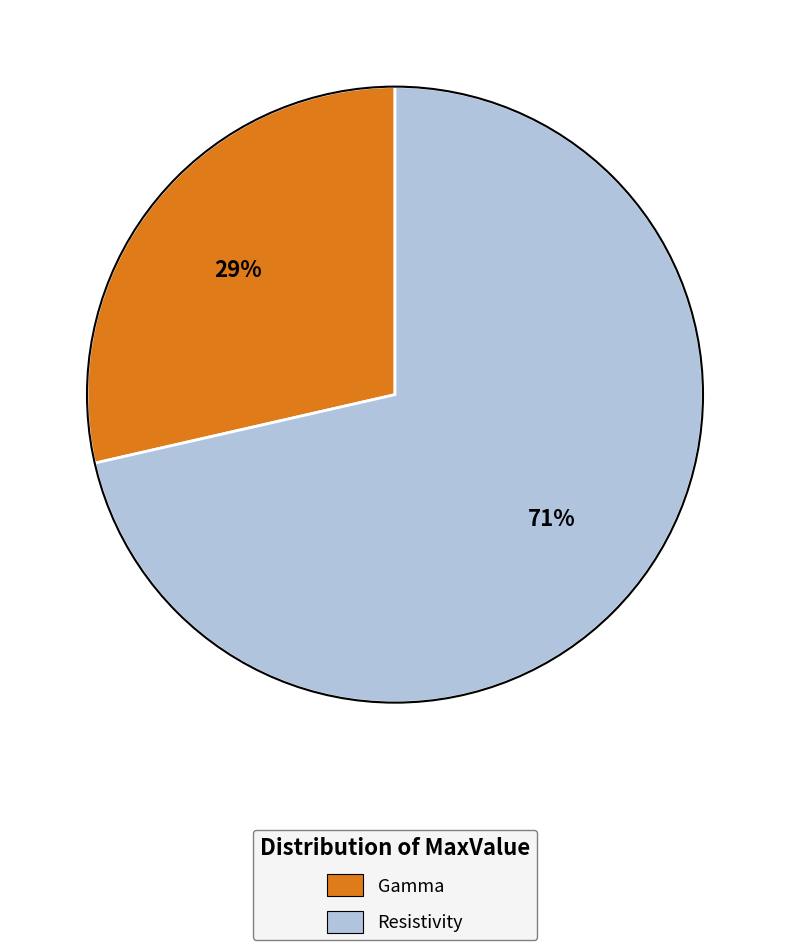

Which category accounts for the majority?

Resistivity